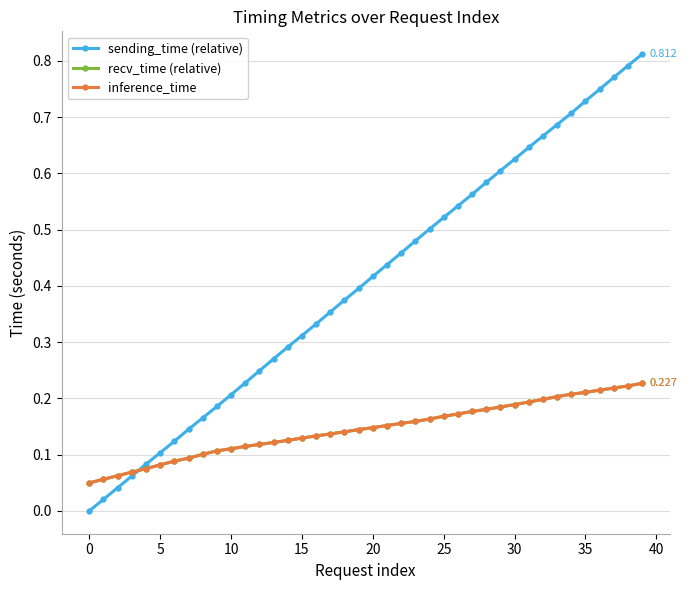

Which series has the largest total across all categories?

sending_time (relative)